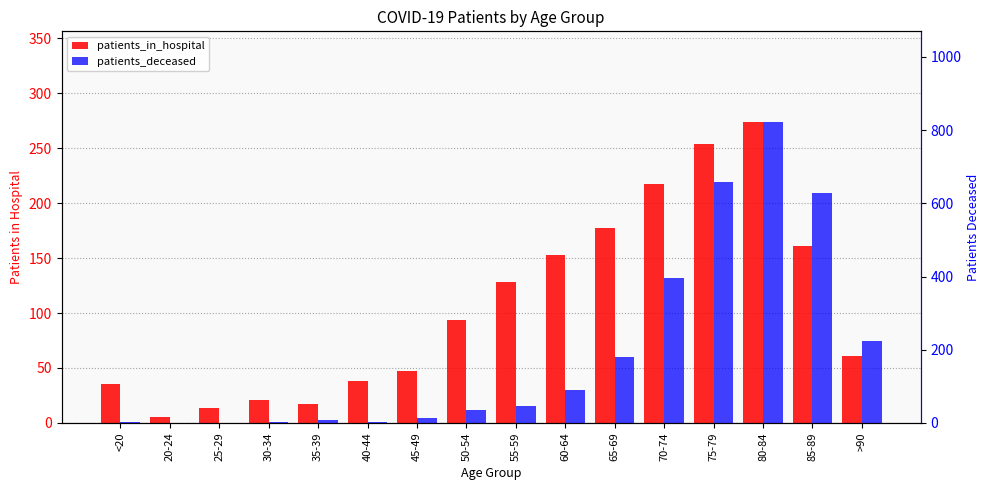

How many distinct data groups are displayed?

2